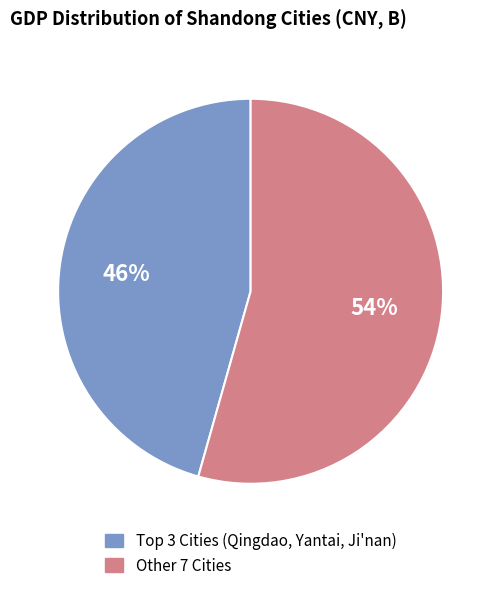

To the nearest percent, what is the average slice percentage?

50%